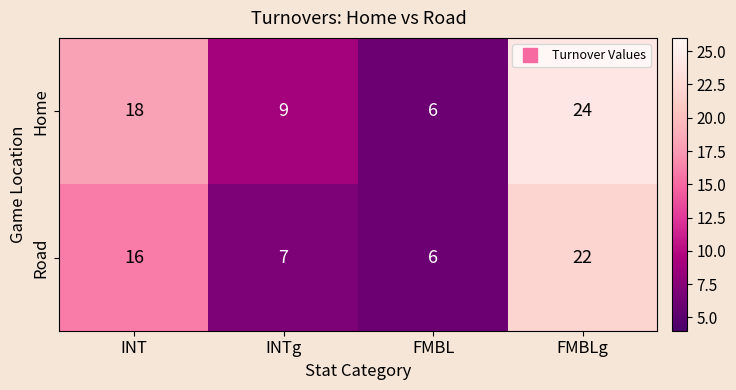

What is the lowest value of the Road series?

6